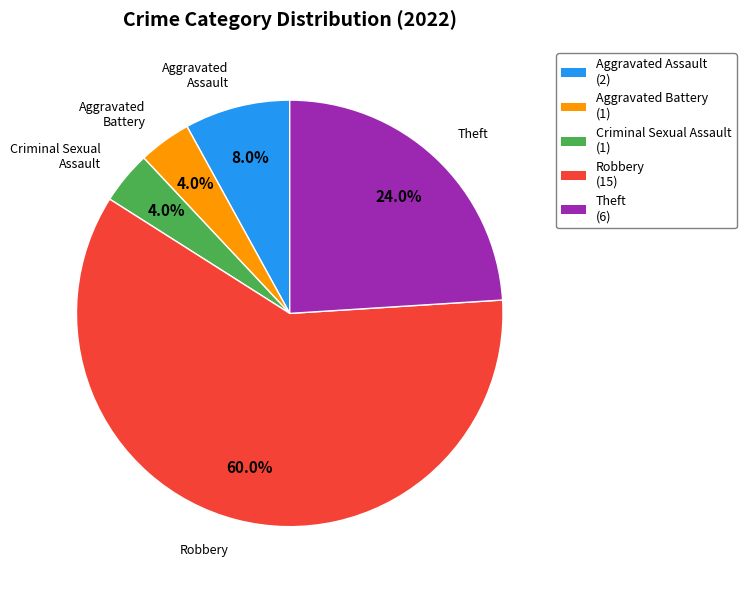

Combined, do Robbery and Aggravated Battery account for over 50%?

Yes